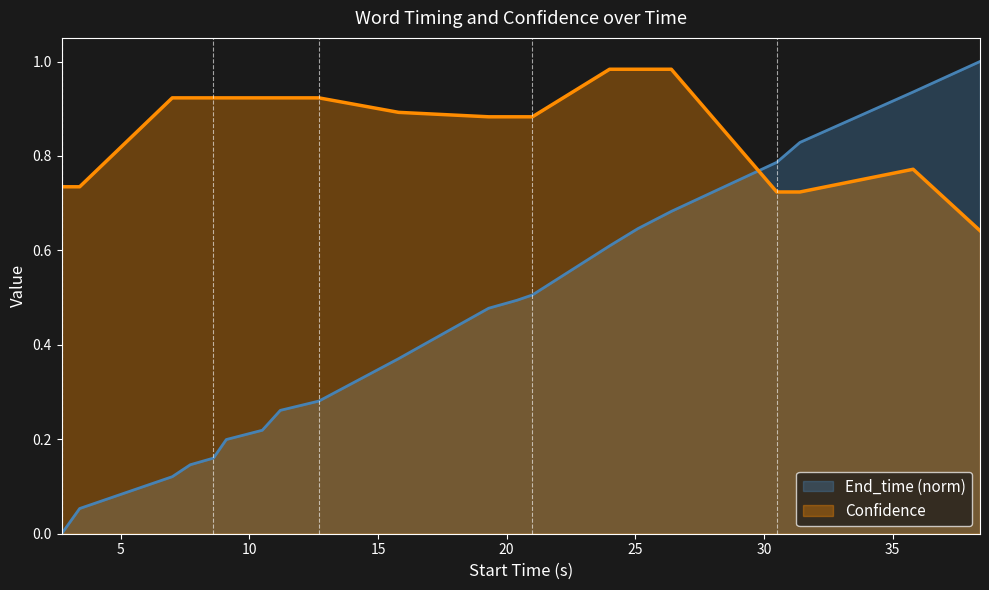

How many data points does each series have?

20